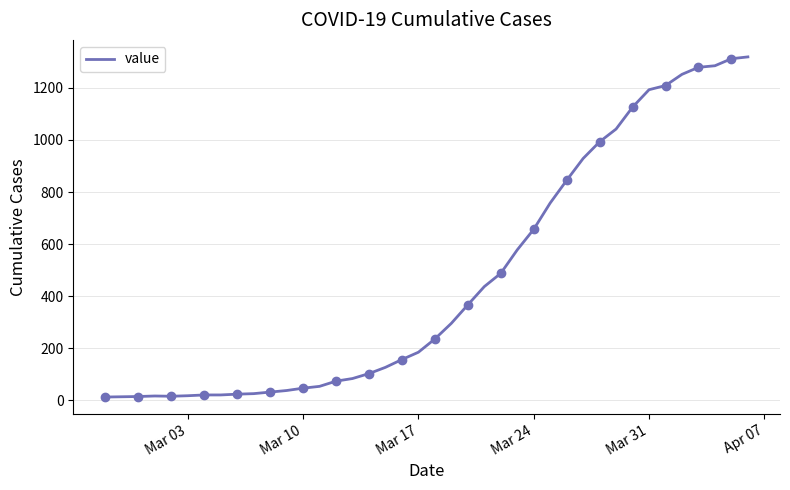

True or false: the data has more than 1 interior local peaks.

False